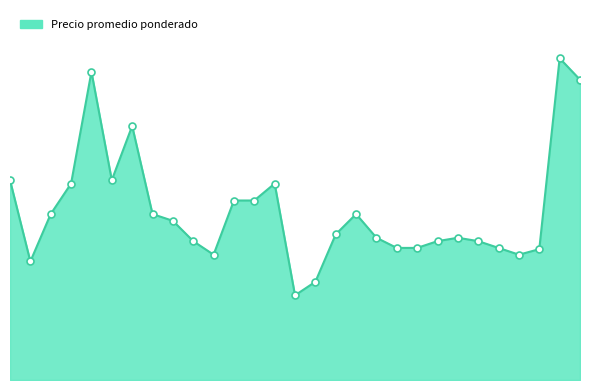

What is the difference between the maximum and minimum values?

35000